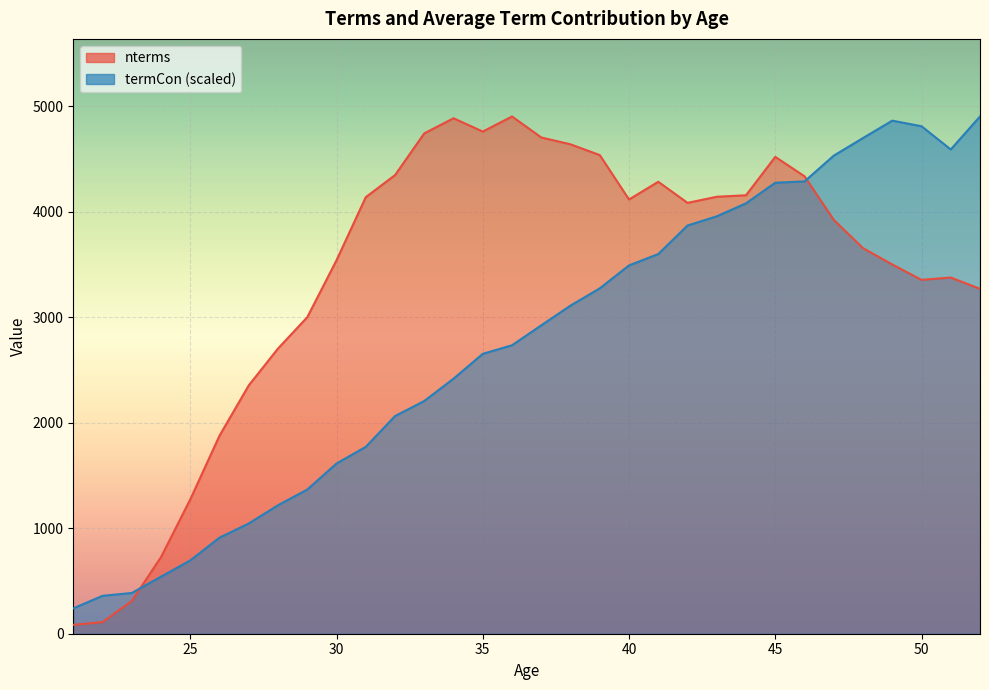

Which series has the largest range (max minus min)?

nterms